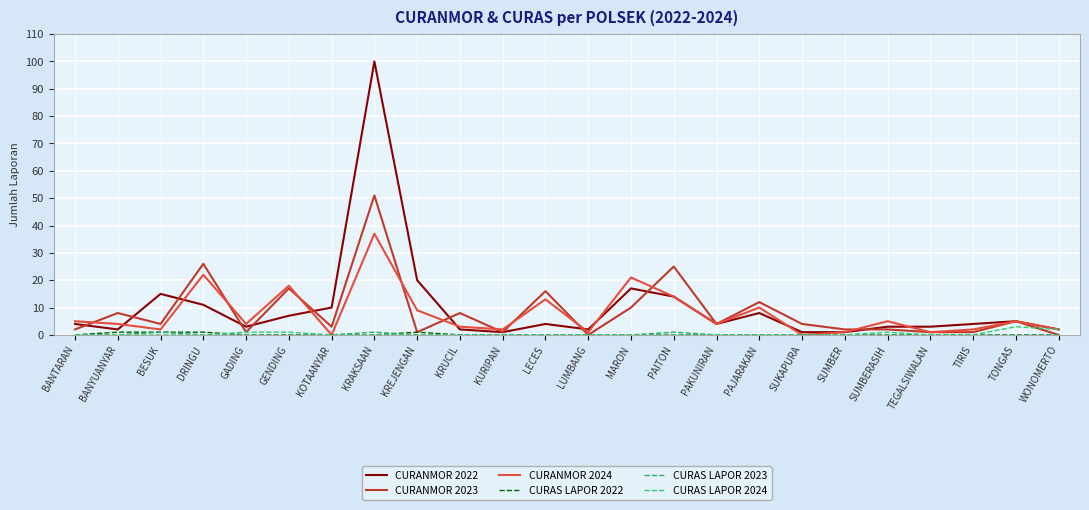

Is it true that CURAS LAPOR 2022 equals 1 at DRINGU?

True